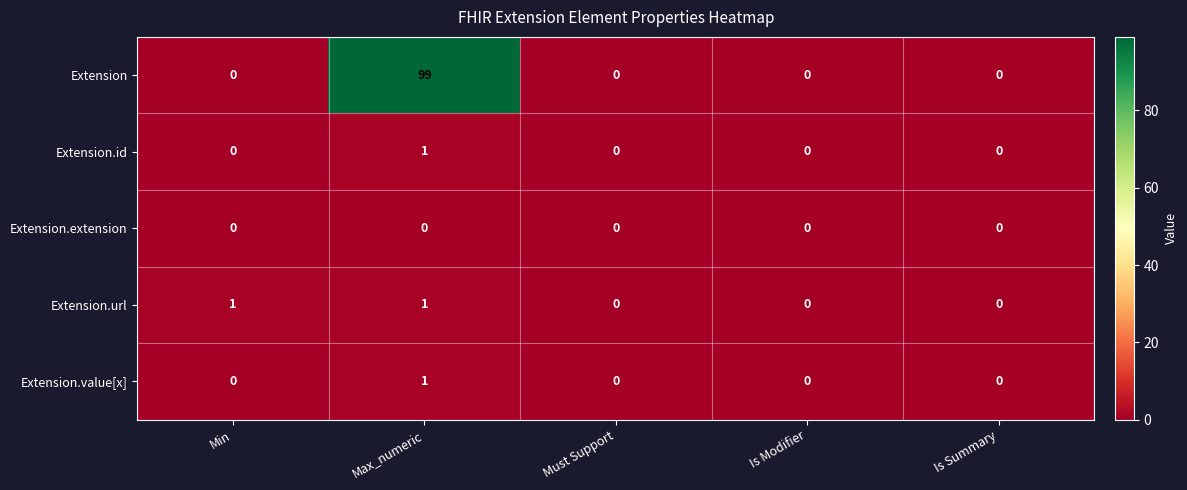

Which category has the highest value across all series?

Max_numeric